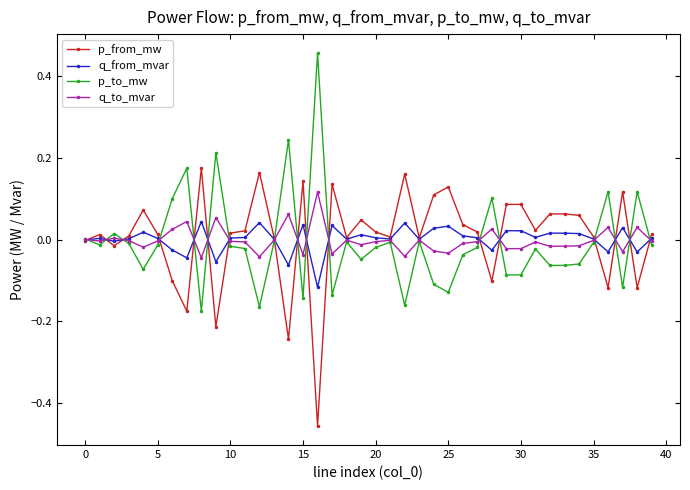

What are all the series names shown in the legend?

p_from_mw, q_from_mvar, p_to_mw, q_to_mvar